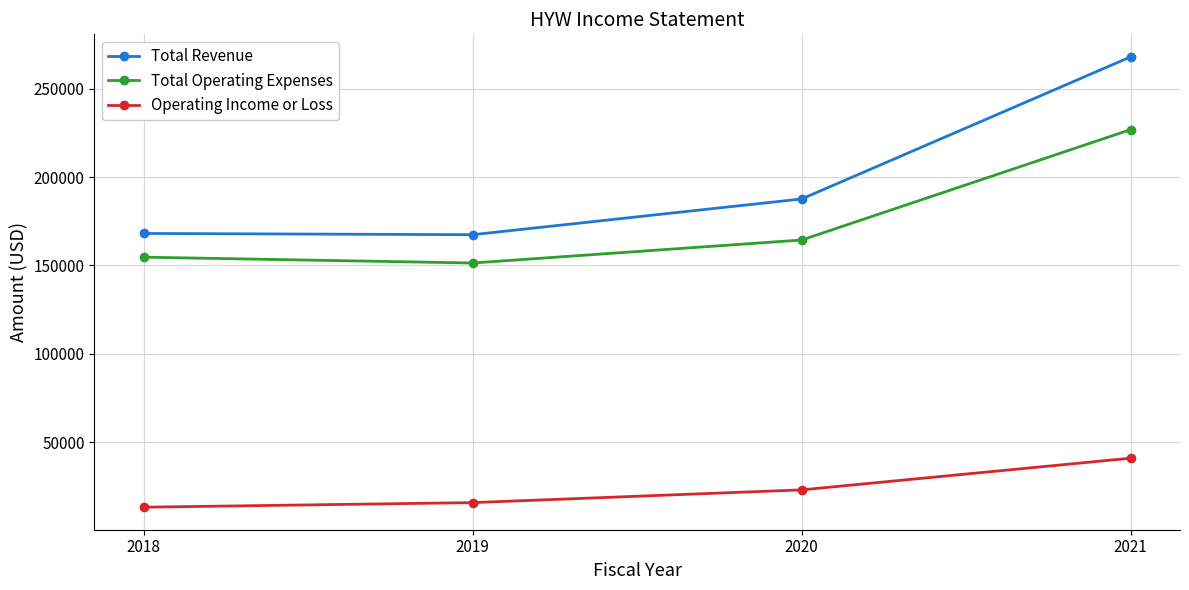

Which series changed the most between 2020 and 2021?

Total Revenue